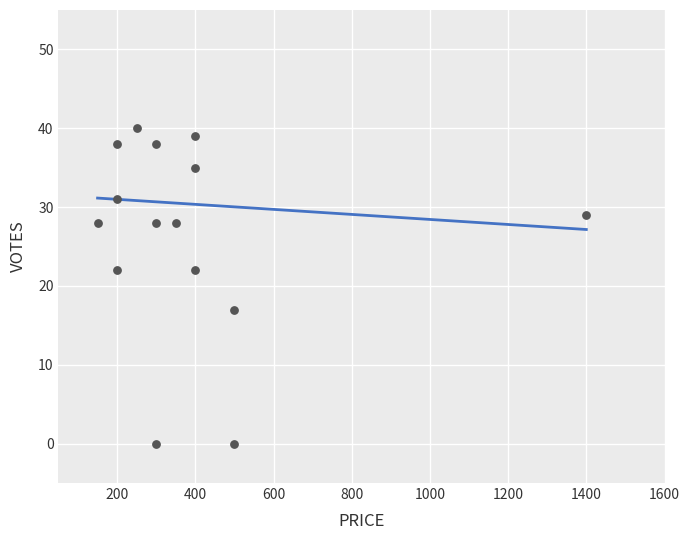

What is the range of X values (max minus min)?

1250